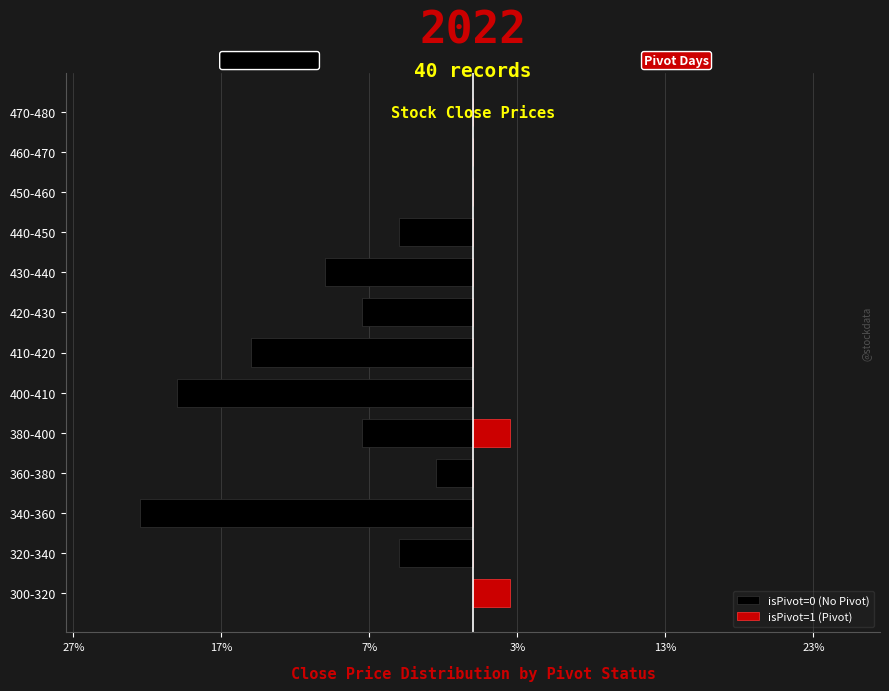

Reading left to right, extract all data points from this chart.

isPivot=0 (No Pivot): 0.0	-5.0	-22.5	-2.5	-7.5	-20.0	-15.0	-7.5	-10.0	-5.0	0.0	0.0	0.0
isPivot=1 (Pivot): 2.5	0.0	0.0	0.0	2.5	0.0	0.0	0.0	0.0	0.0	0.0	0.0	0.0